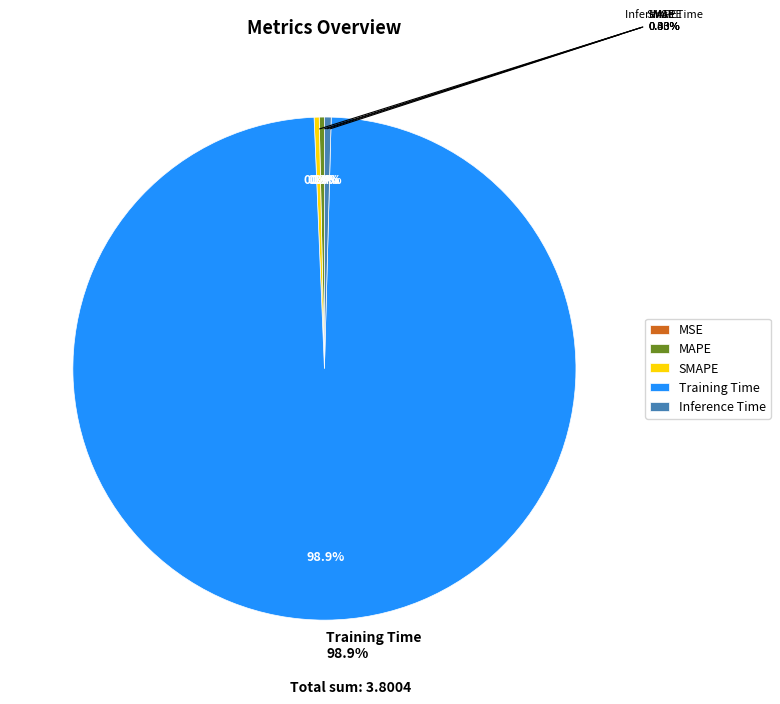

Which has a higher value, MSE or SMAPE?

SMAPE